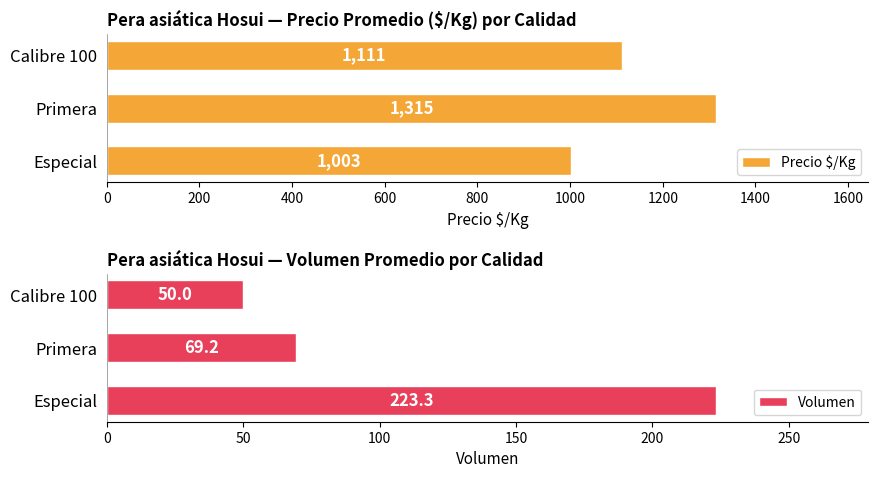

Rank the categories by Volumen value from highest to lowest.

Especial, Primera, Calibre 100